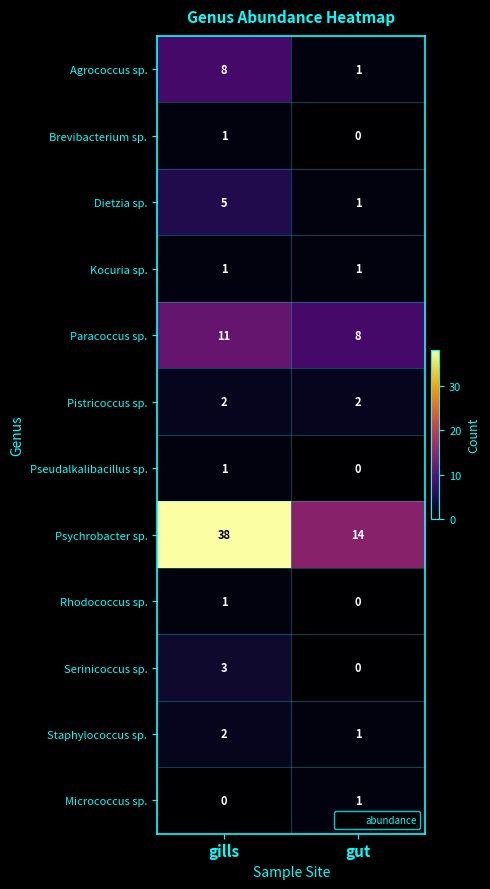

How many data points in Serinicoccus sp. are less than 3?

1